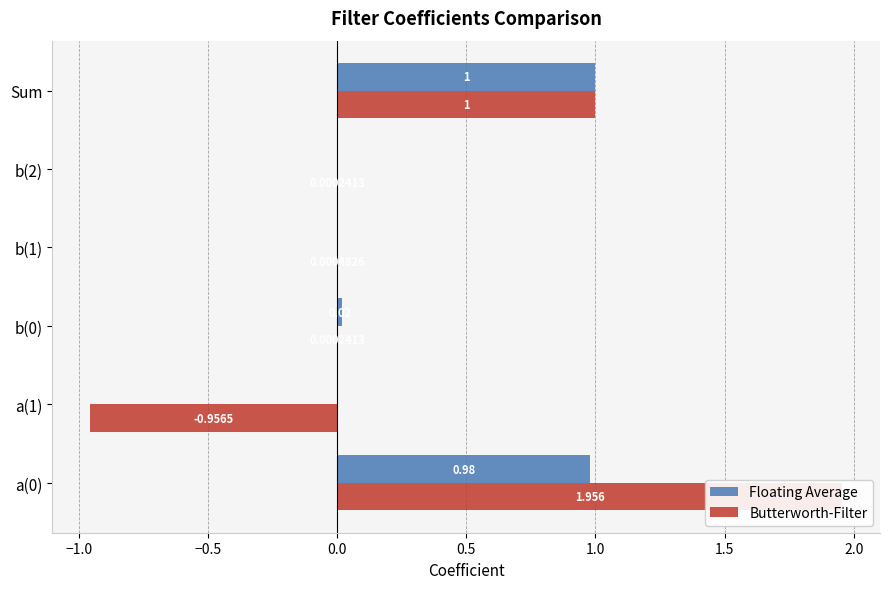

What is the sum of all Floating Average values?

2.0